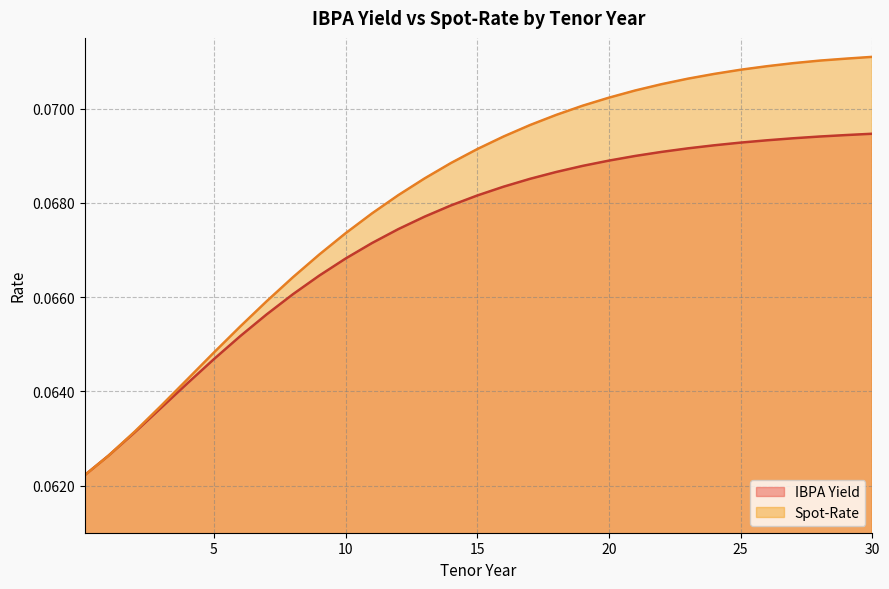

Which series has the widest spread of values?

Spot-Rate